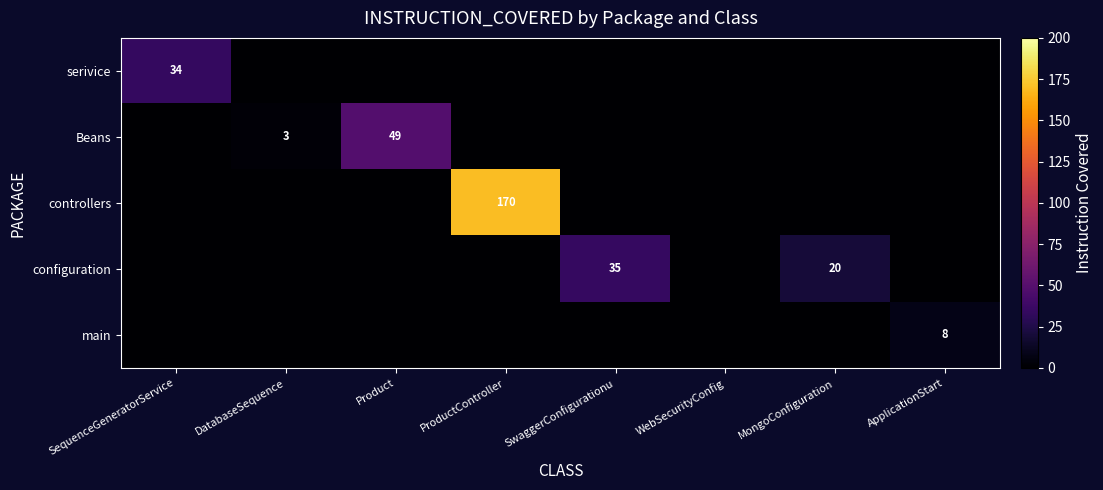

Between SwaggerConfigurationu and WebSecurityConfig, which is larger?

SwaggerConfigurationu